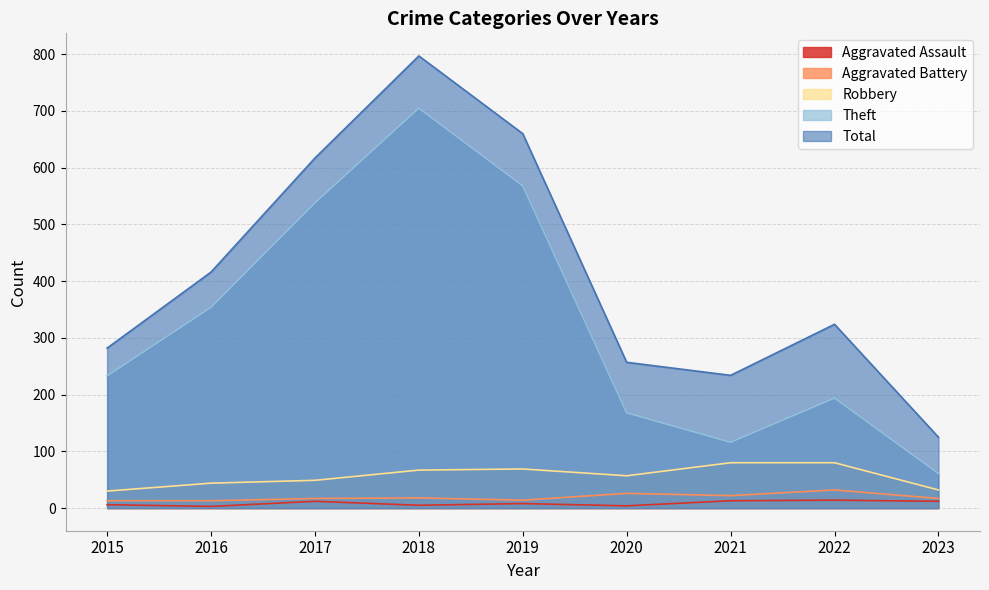

Rank the categories by Theft value from lowest to highest.

2023, 2021, 2020, 2022, 2015, 2016, 2017, 2019, 2018